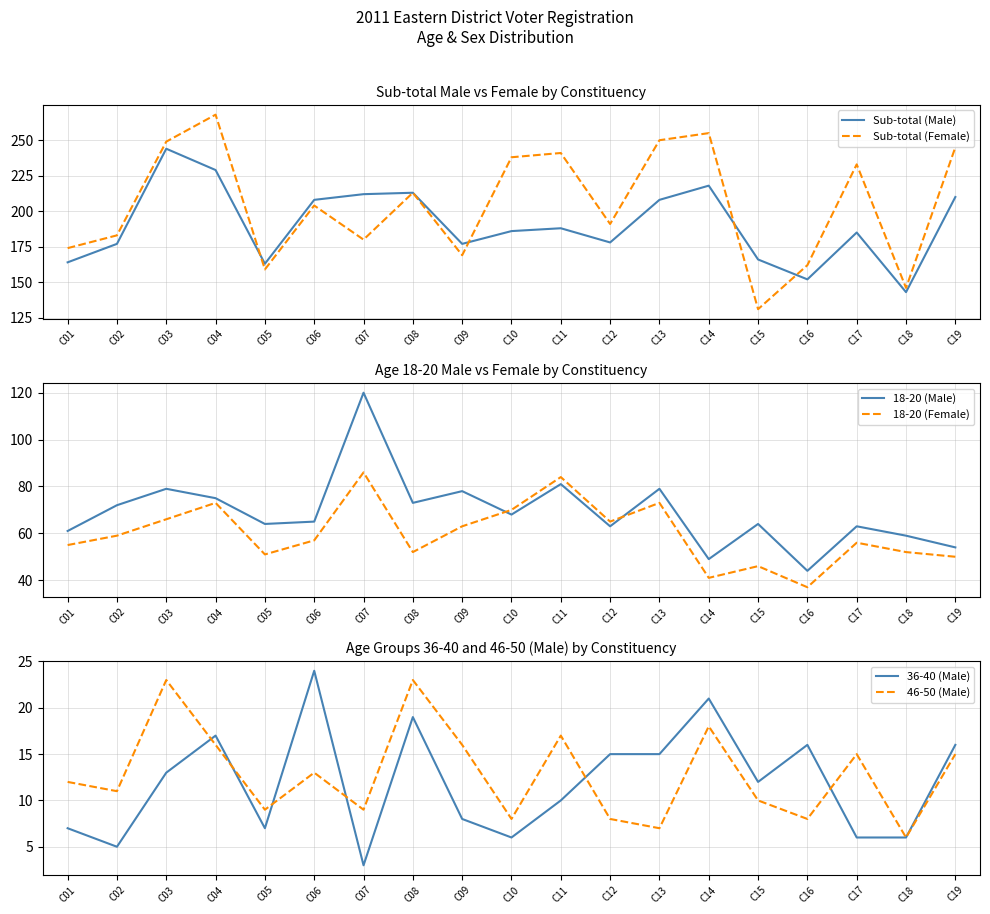

How many data points in 46-50 (Male) are less than 12?

9